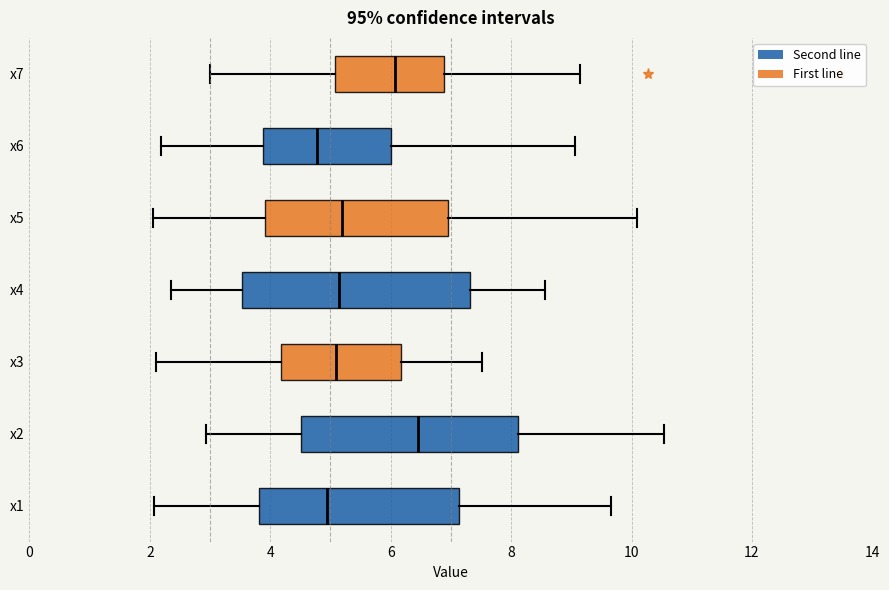

Reading bottom to top, read every box against the x-axis: the position of its median line, the range the box covers, and the ends of its whiskers. The values are not printed on the chart, so give them approximately, as read against the axis.

x1: median 5.0, box 3.8 to 7.2, whiskers 2.0 to 9.6
x2: median 6.4, box 4.6 to 8.2, whiskers 3.0 to 10.6
x3: median 5.0, box 4.2 to 6.2, whiskers 2.0 to 7.6
x4: median 5.2, box 3.6 to 7.4, whiskers 2.4 to 8.6
x5: median 5.2, box 4.0 to 7.0, whiskers 2.0 to 10.0
x6: median 4.8, box 3.8 to 6.0, whiskers 2.2 to 9.0
x7: median 6.0, box 5.0 to 6.8, whiskers 3.0 to 9.2